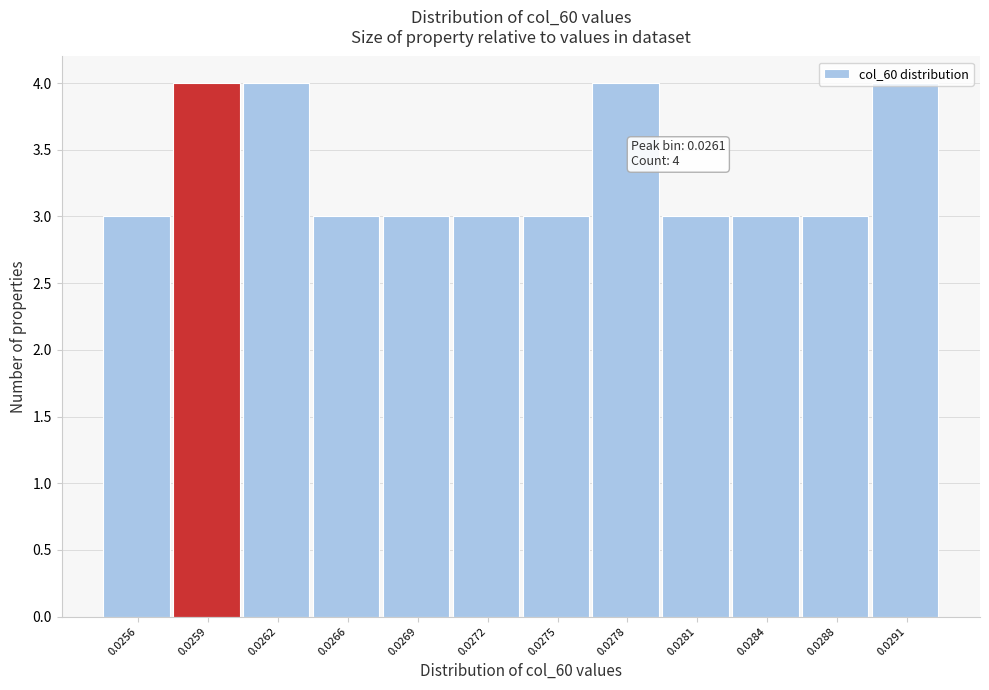

What is the sum of the values at 0.0262 and 0.0281?

7